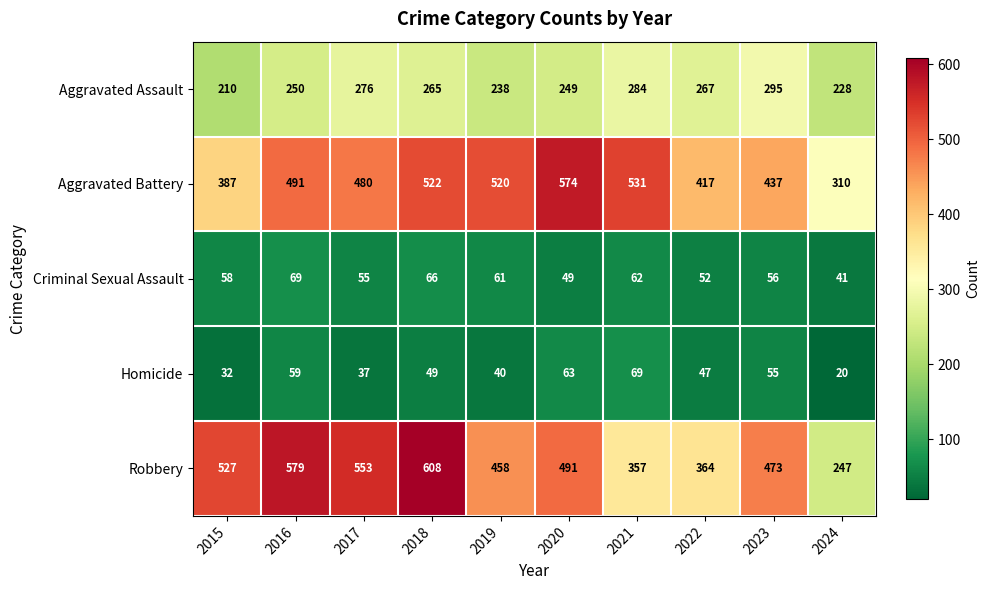

Where is Robbery nearest to the value 427?

2019